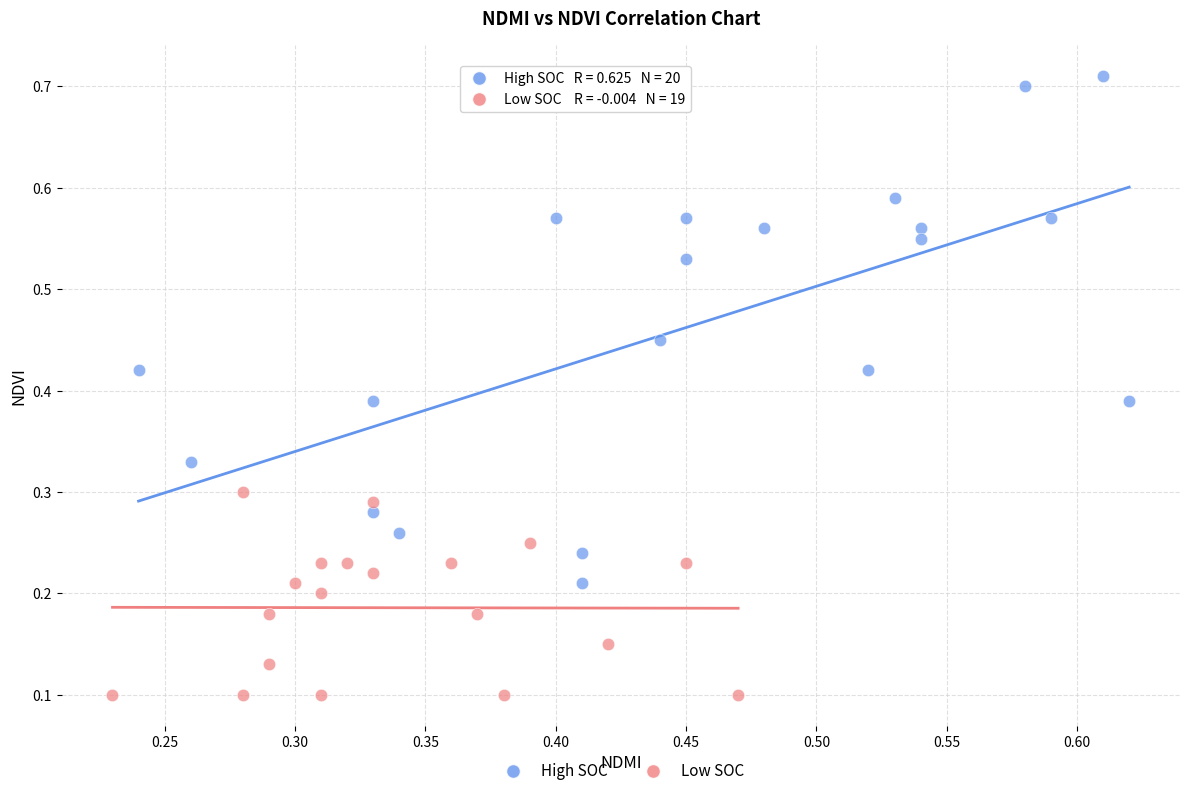

Which series has the widest spread of Y values?

High SOC